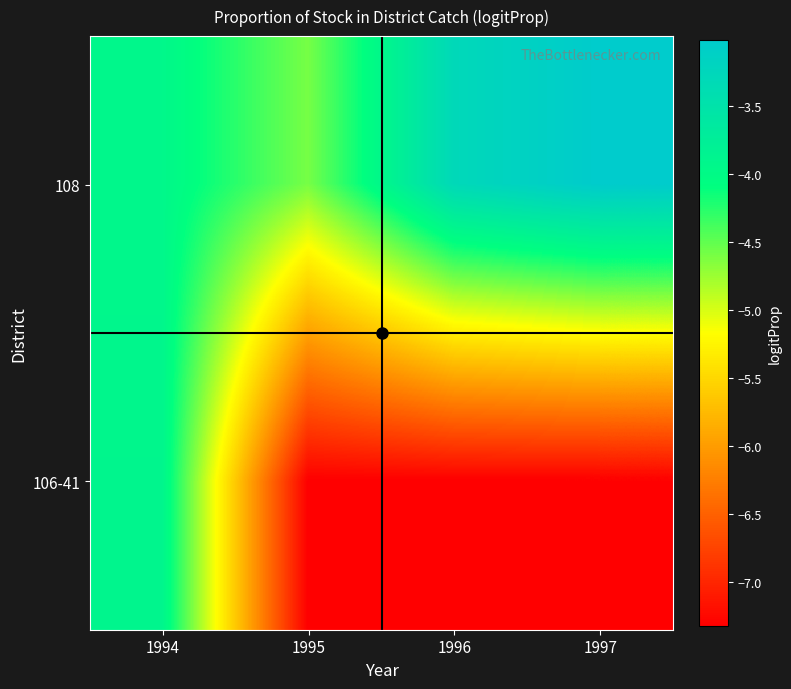

List the series in order of their overall mean, lowest first.

106-41, 108